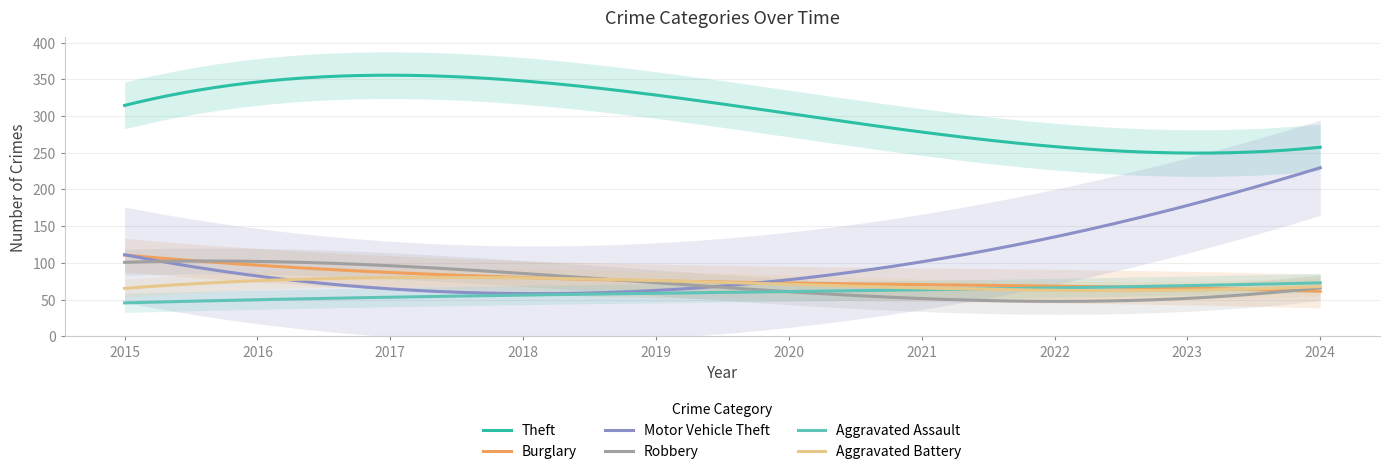

List the series in order of their peak value, highest first.

Theft, Motor Vehicle Theft, Burglary, Robbery, Aggravated Battery, Aggravated Assault